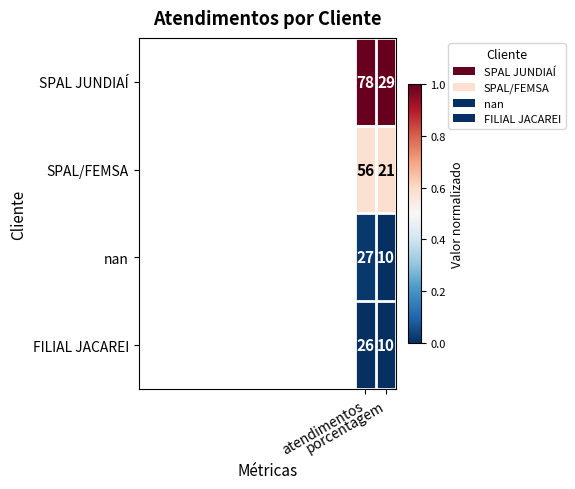

Which series has the widest spread of values?

SPAL JUNDIAÍ